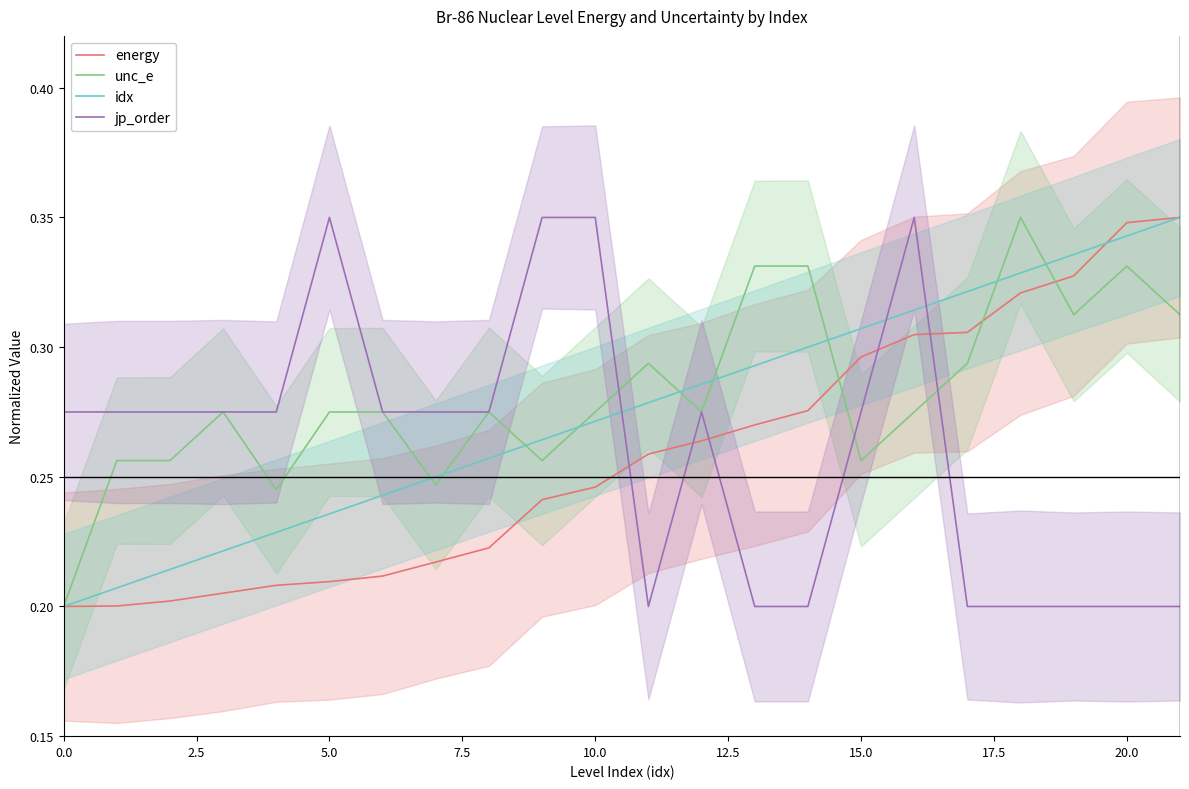

The unc_e series shows 0.5 at 11. True or false?

False